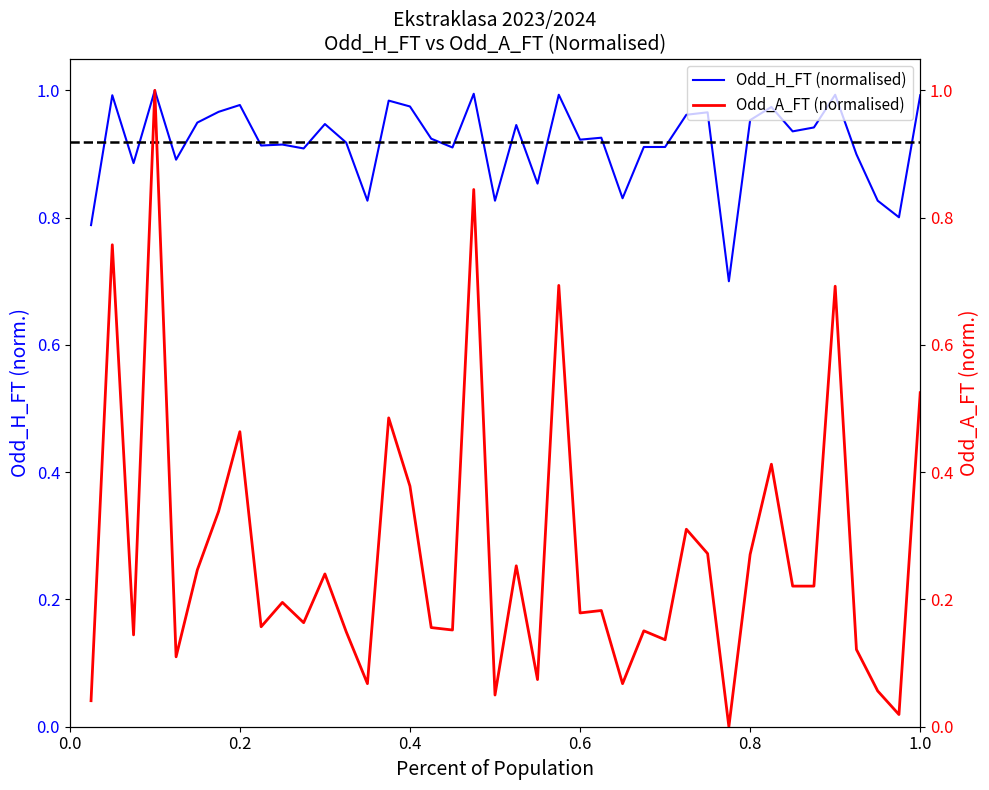

What position from the right is 0.0?

40